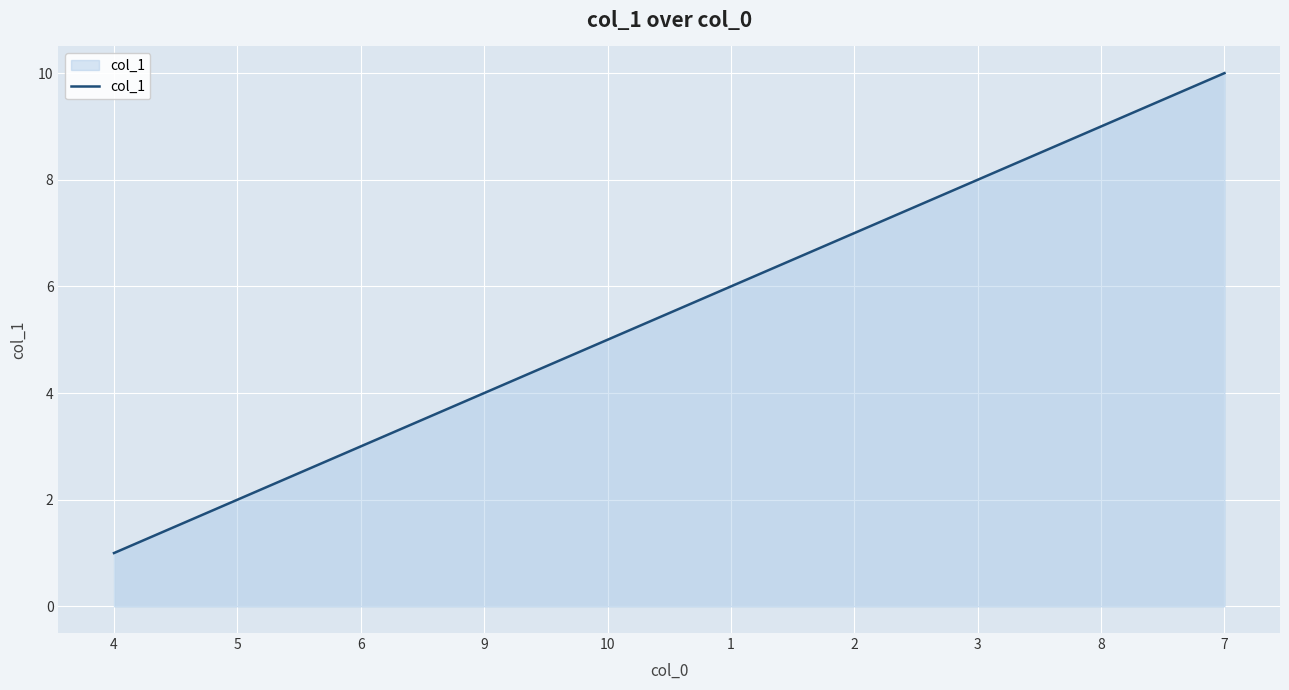

What is the approximate value at 4?

1